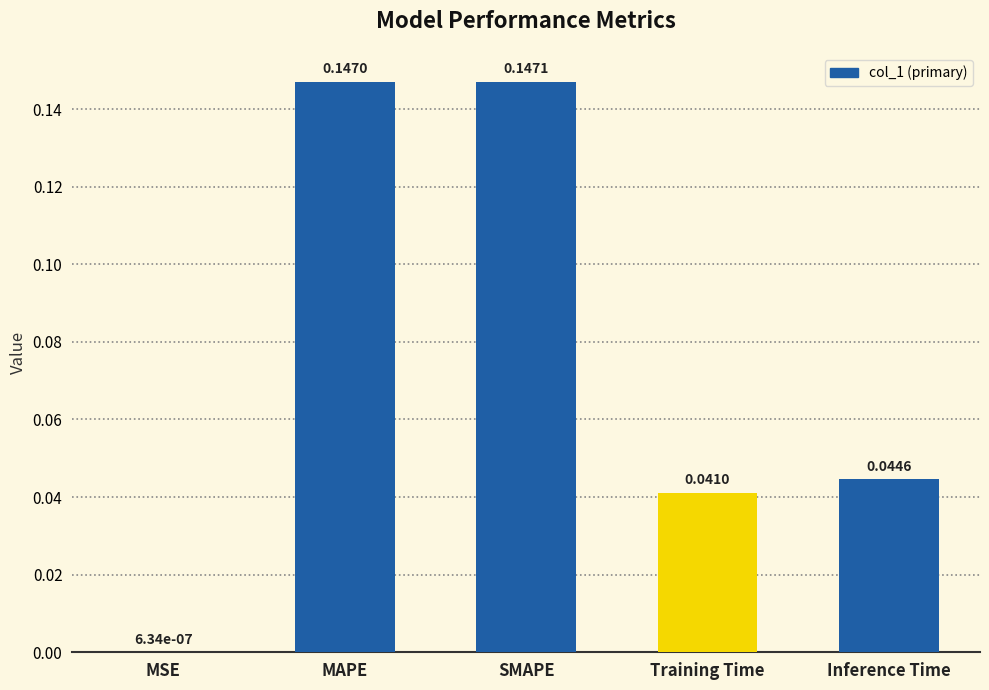

What is the sum of all values?

0.4